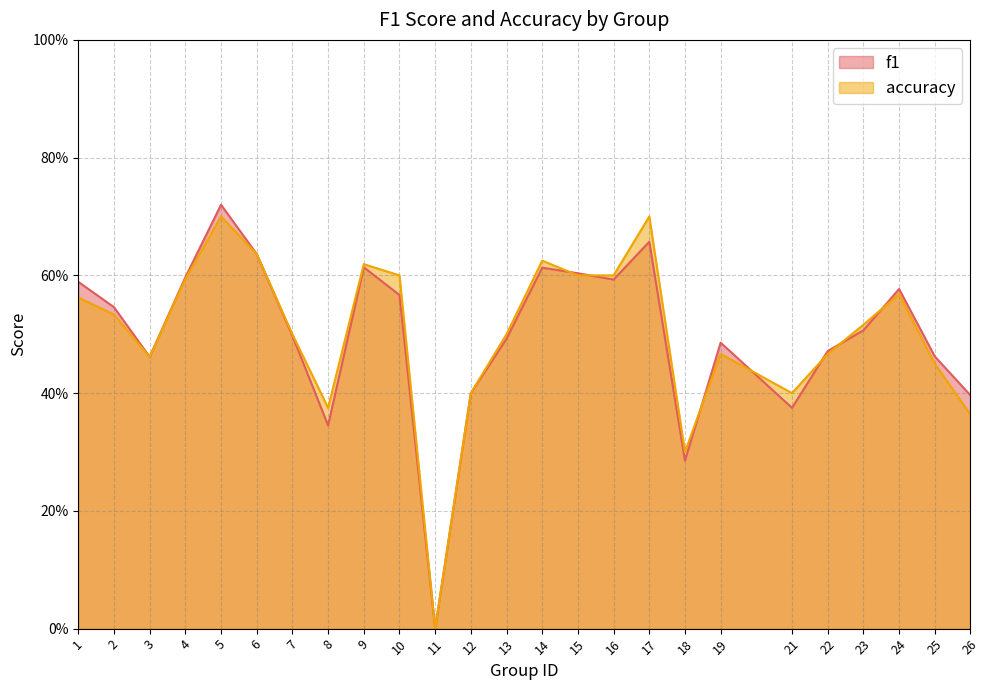

True or false: f1 has a value of 0.1 at 18.

False